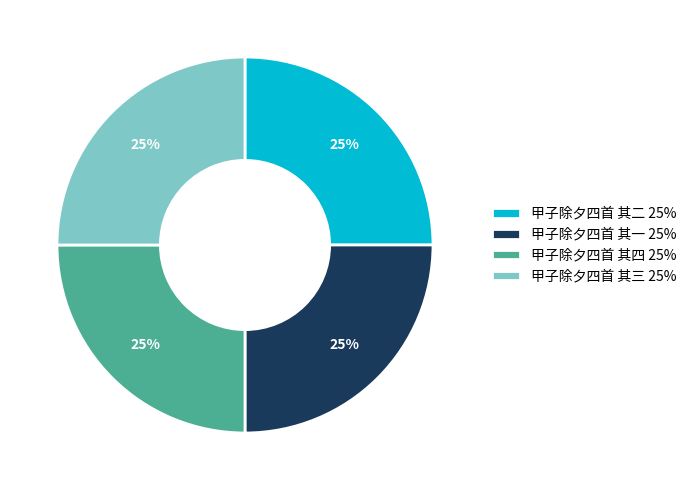

To the nearest percent, what is the combined percentage of 甲子除夕四首 其三 and 甲子除夕四首 其四?

50%